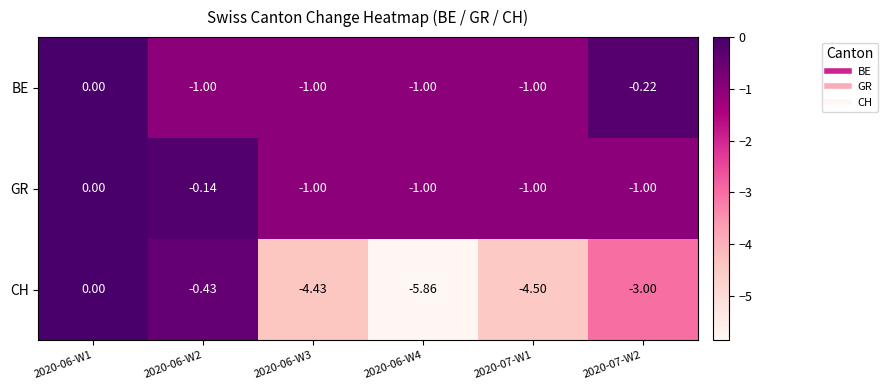

Which series has the largest total across all categories?

GR